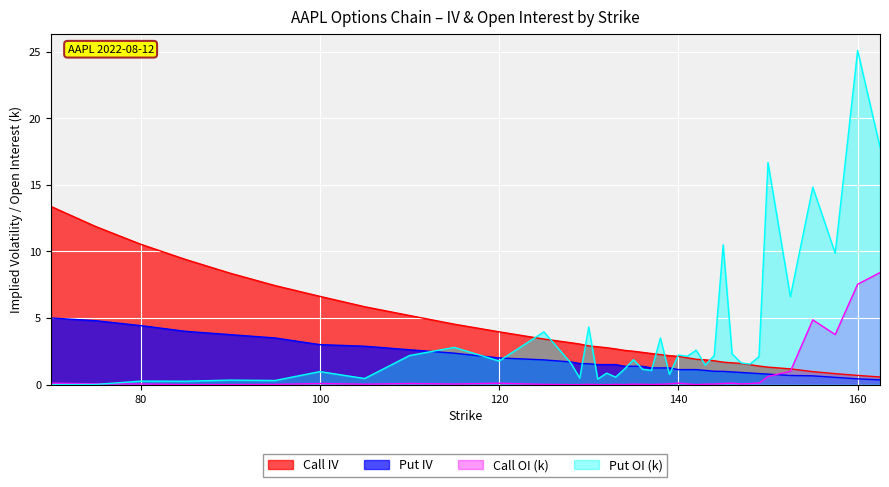

Rank the series by their maximum value, from lowest to highest.

Put IV, Call OI (k), Call IV, Put OI (k)